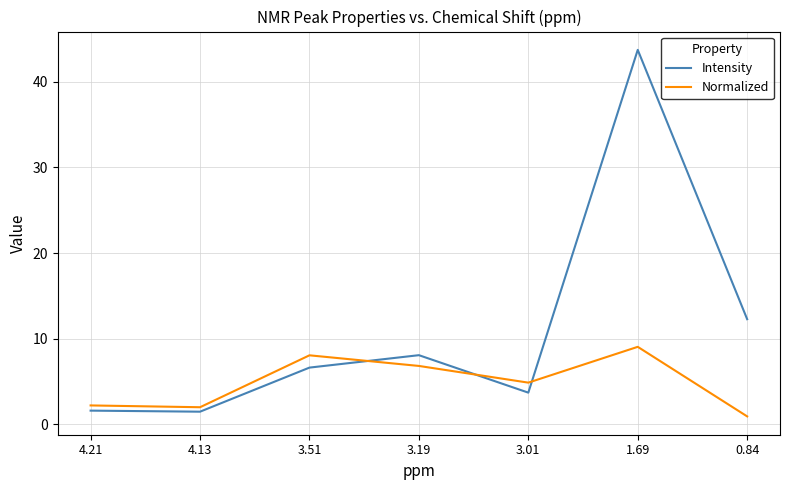

What is the difference between the maximum and second lowest values in the Intensity series?

42.1